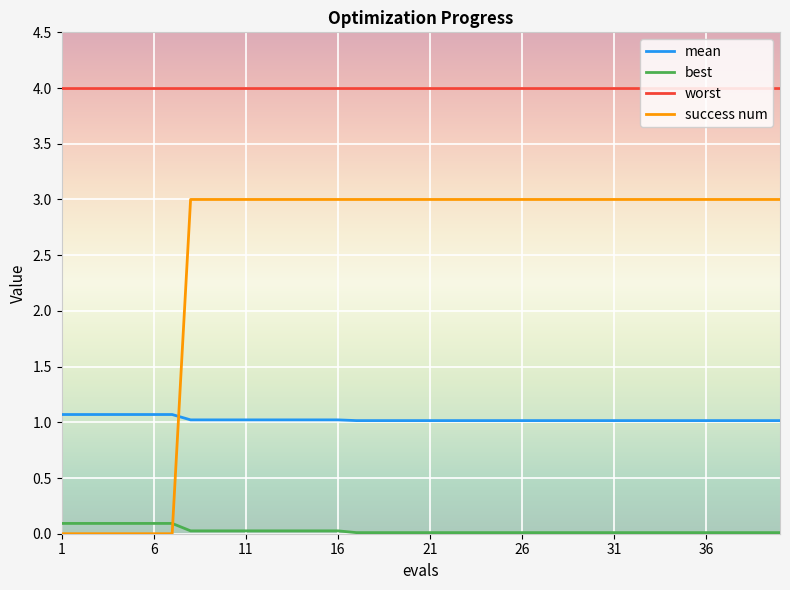

True or false: worst and mean intersect in this chart.

False